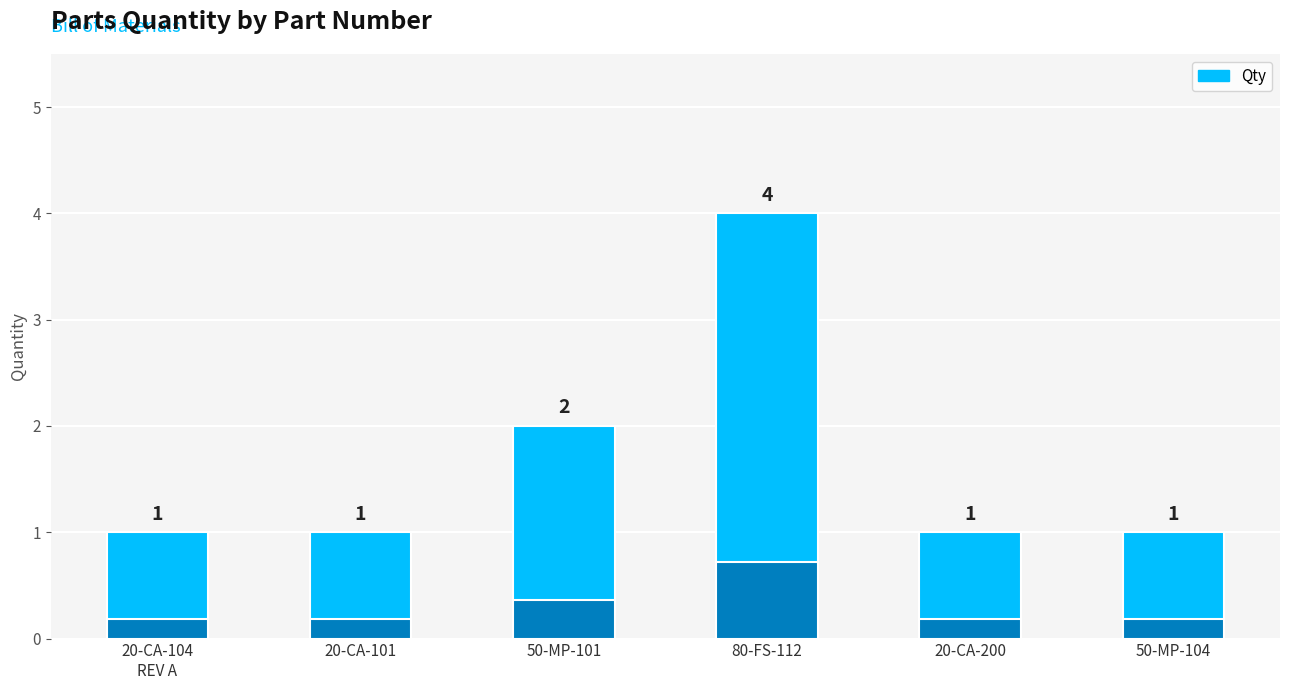

How many bars are there in total?

6